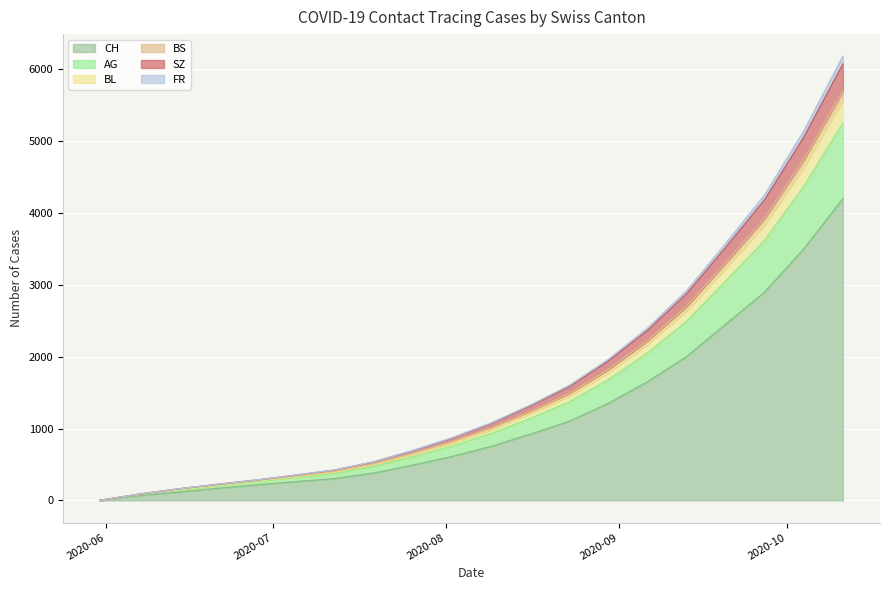

What is the maximum value for CH?

4200